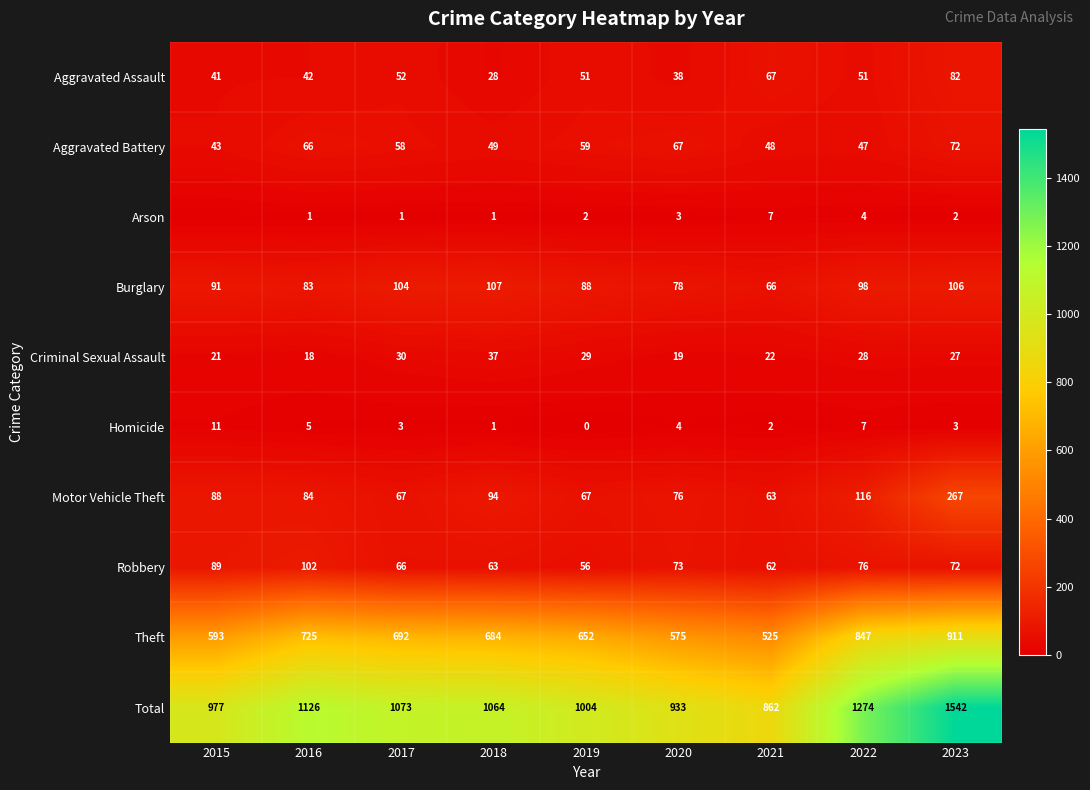

What is the sum of the Theft values at 2016 and 2017?

1417